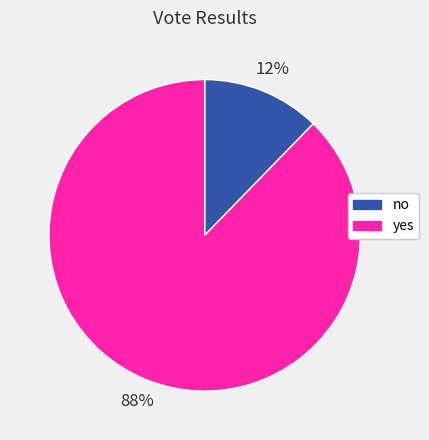

How many segments does this pie chart have?

2